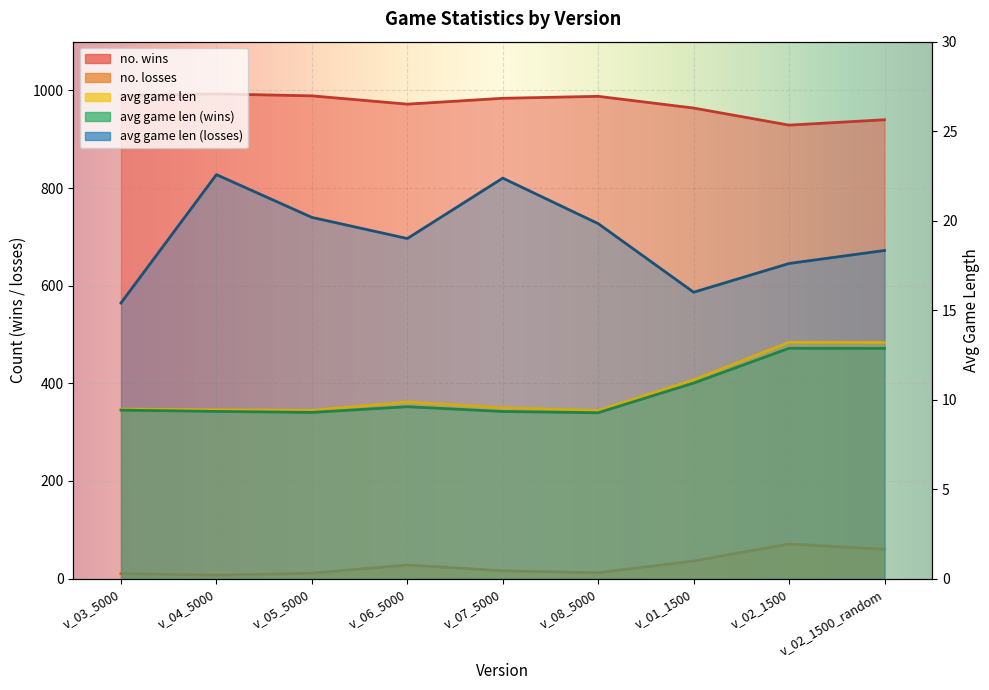

Which series has the largest total across all categories?

no. wins